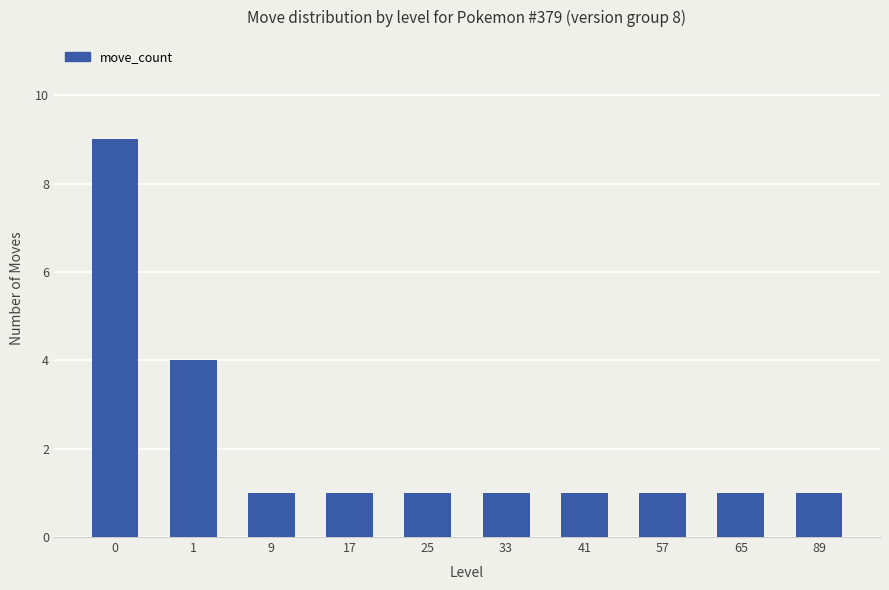

Reading right to left, extract all data points from this chart.

89=1	65=1	57=1	41=1	33=1	25=1	17=1	9=1	1=4	0=9